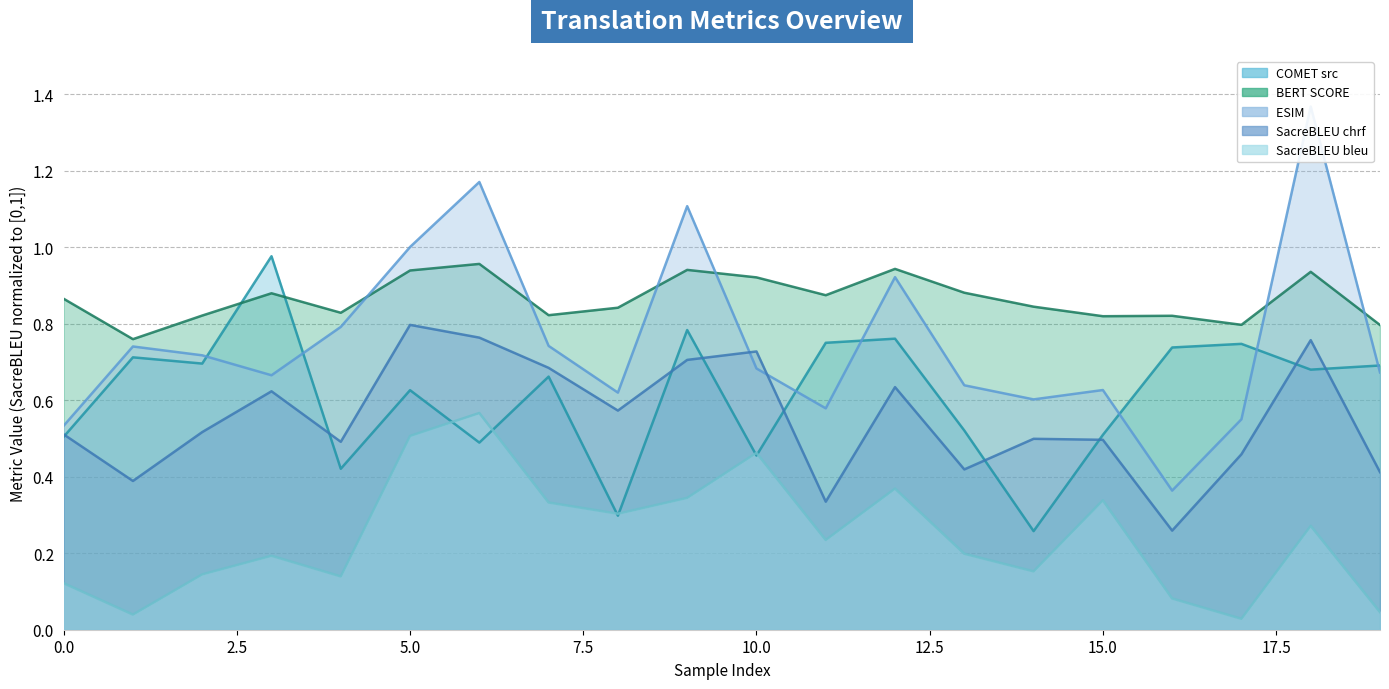

Is the value of metric_COMET_src_line at 15 greater than the value of metric_BERT_SCORE_line at 17.5?

No